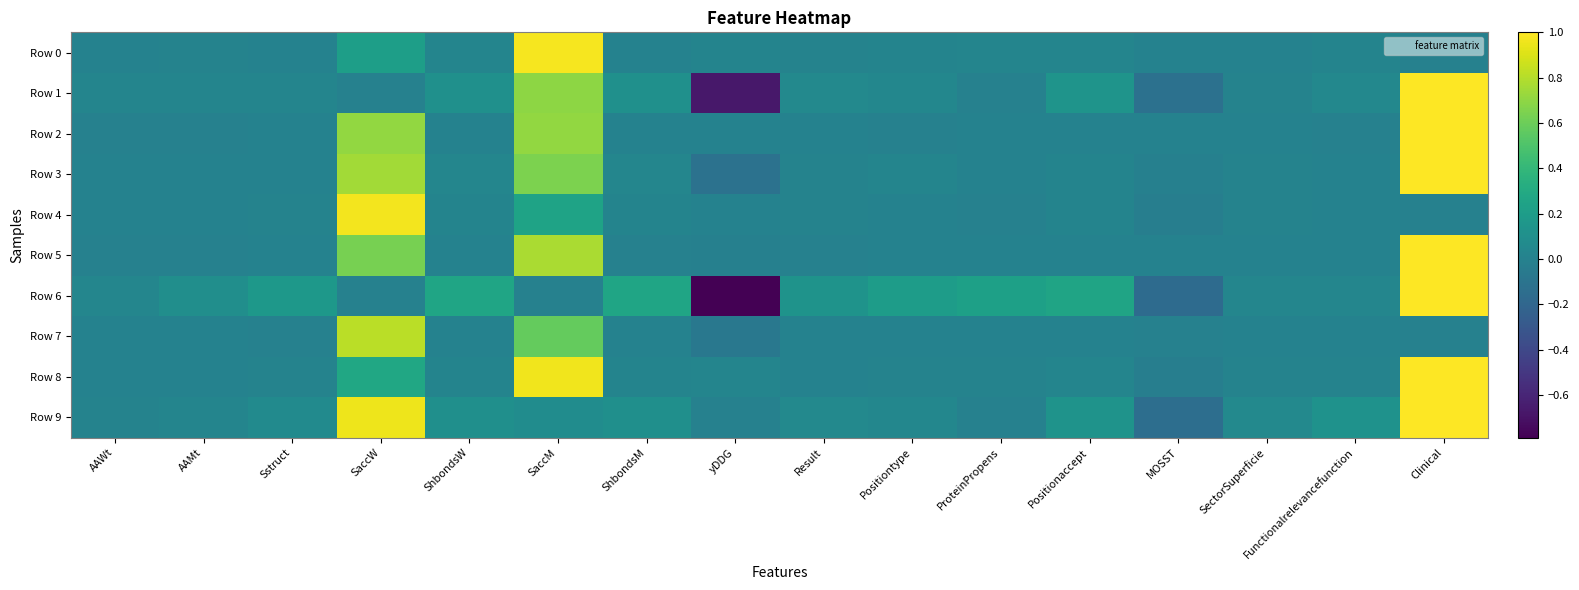

What is the minimum value shown in the chart?

-0.8